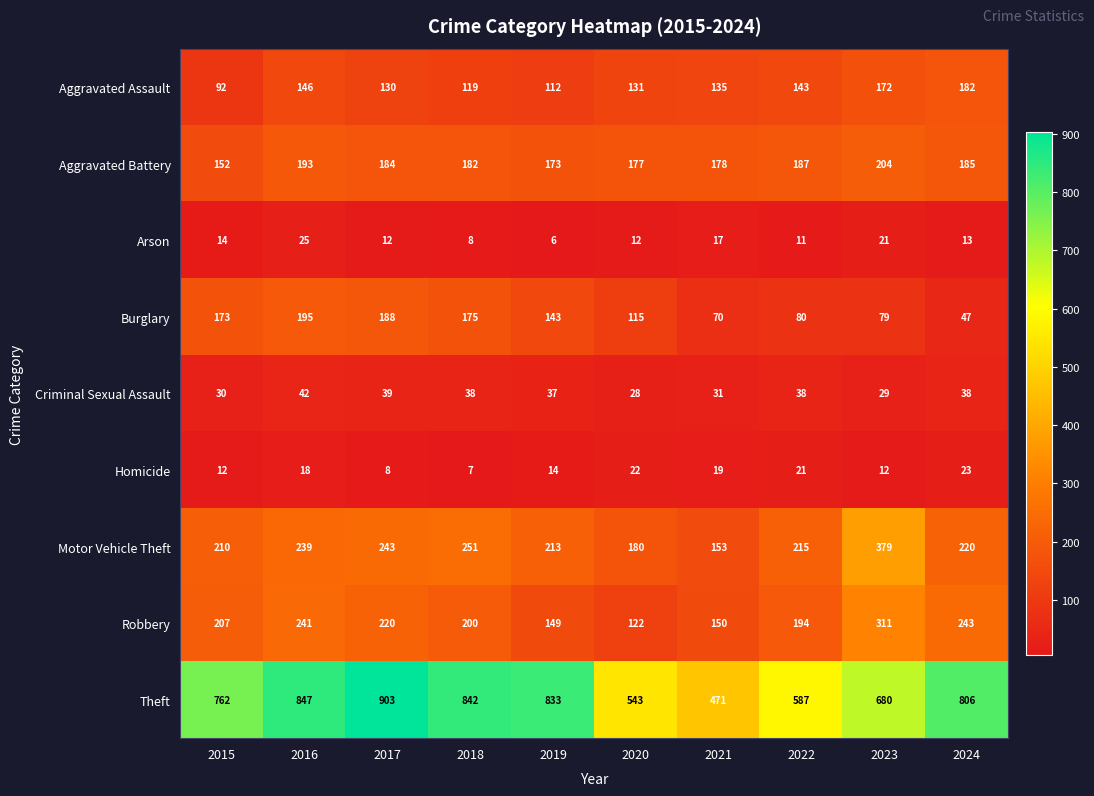

The Motor Vehicle Theft series shows 215 at 2022. True or false?

True